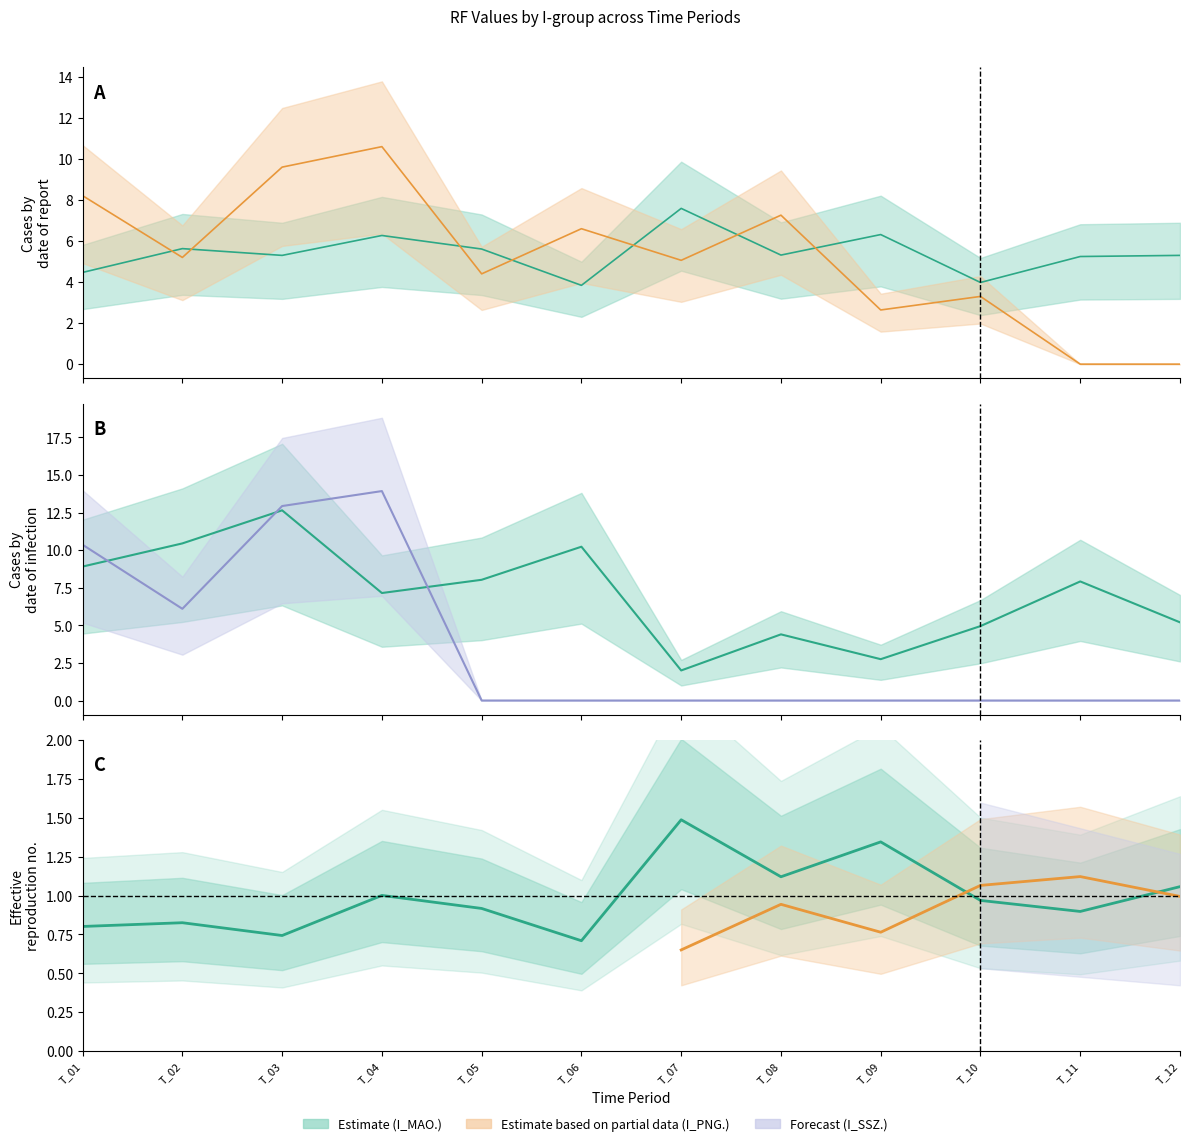

Which category has the lowest value across all series?

T_11